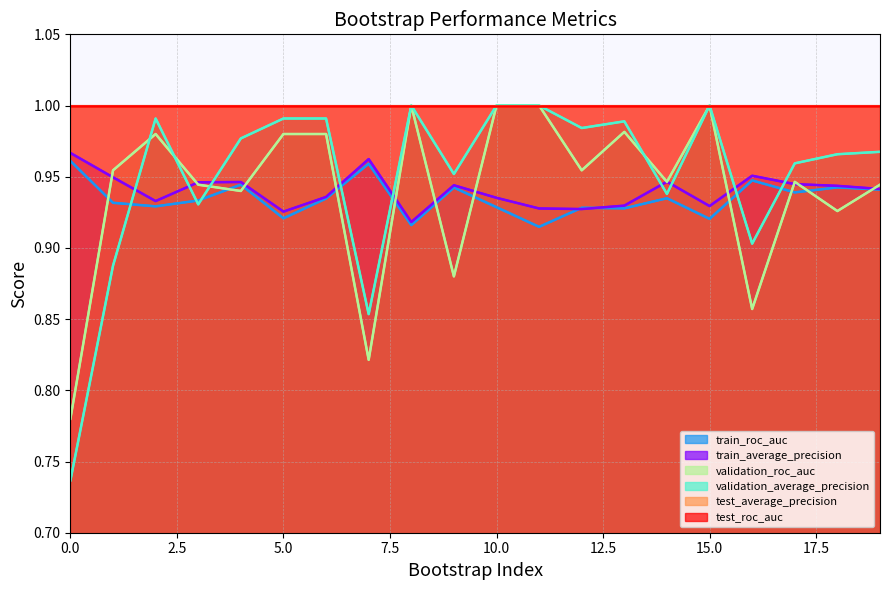

Which series has the largest total across all categories?

validation_average_precision